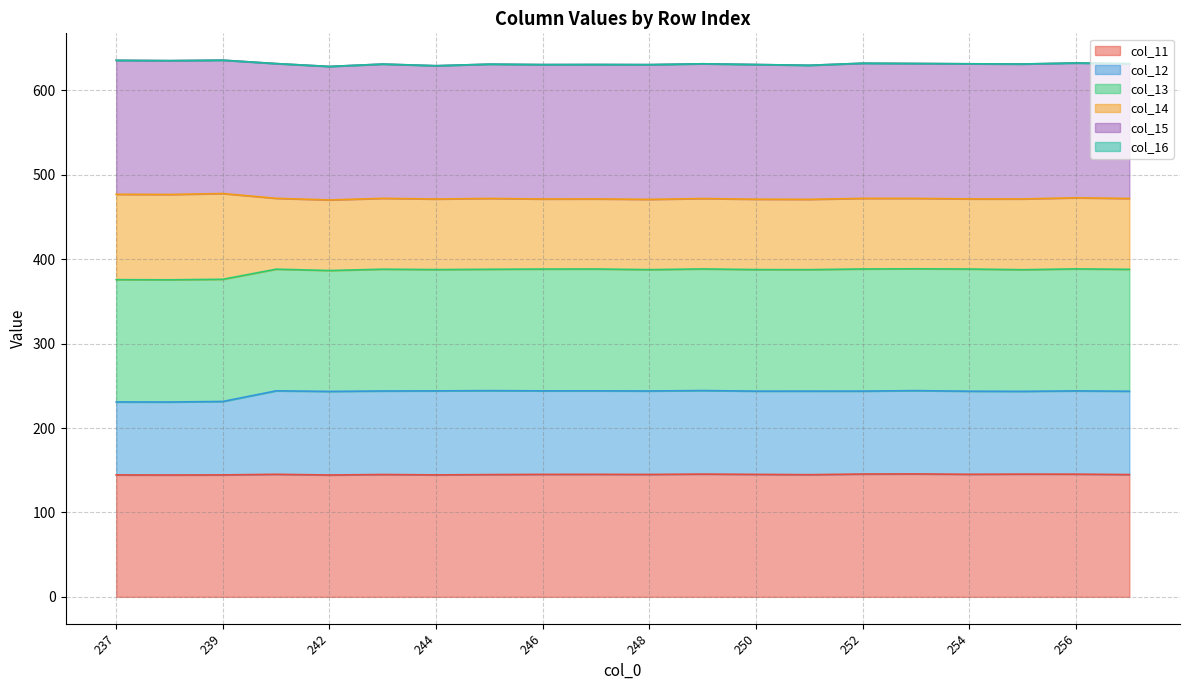

Which series has the widest spread of values?

col_12